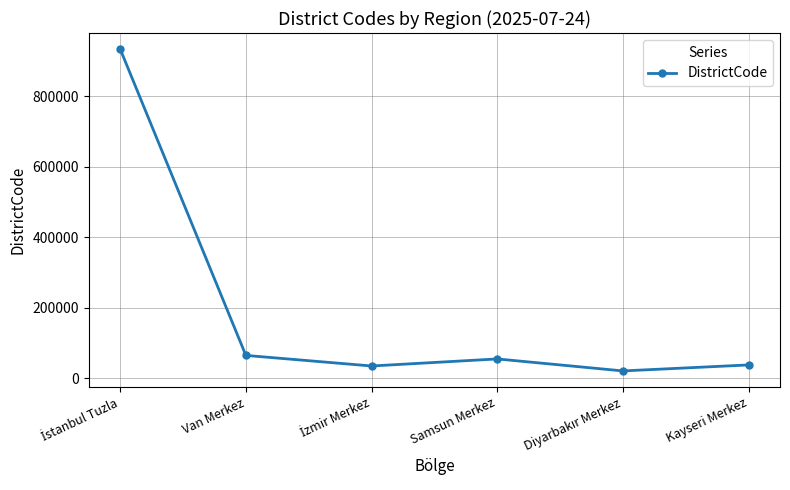

True or false: the data has more than 1 interior local peaks.

False